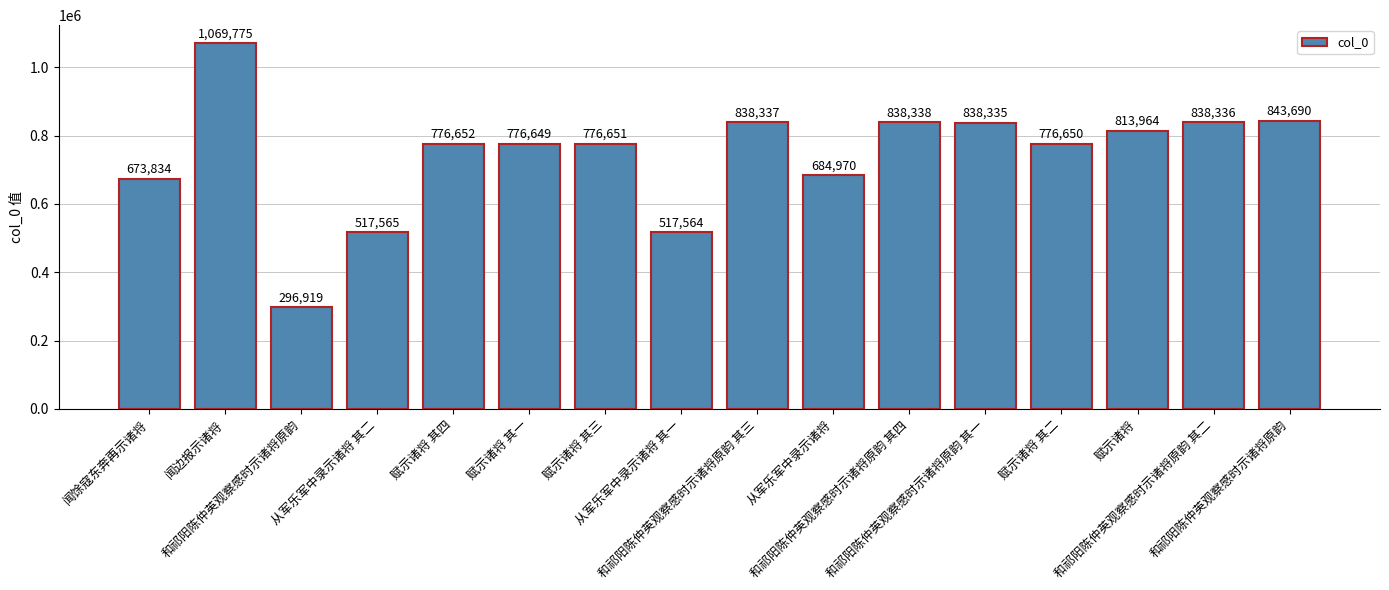

How many data points are less than 776652?

8